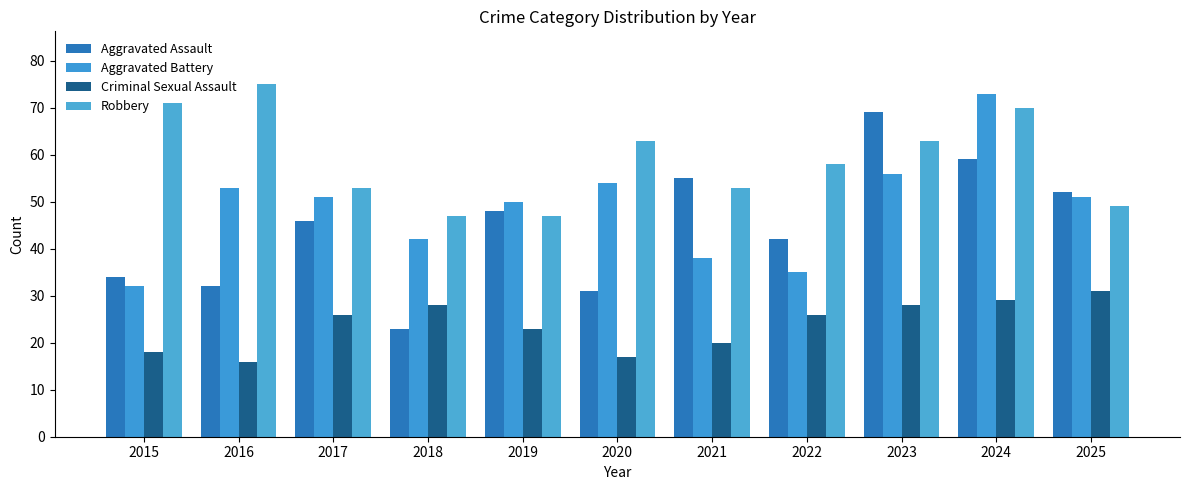

At which label does Aggravated Assault first exceed 46?

2019